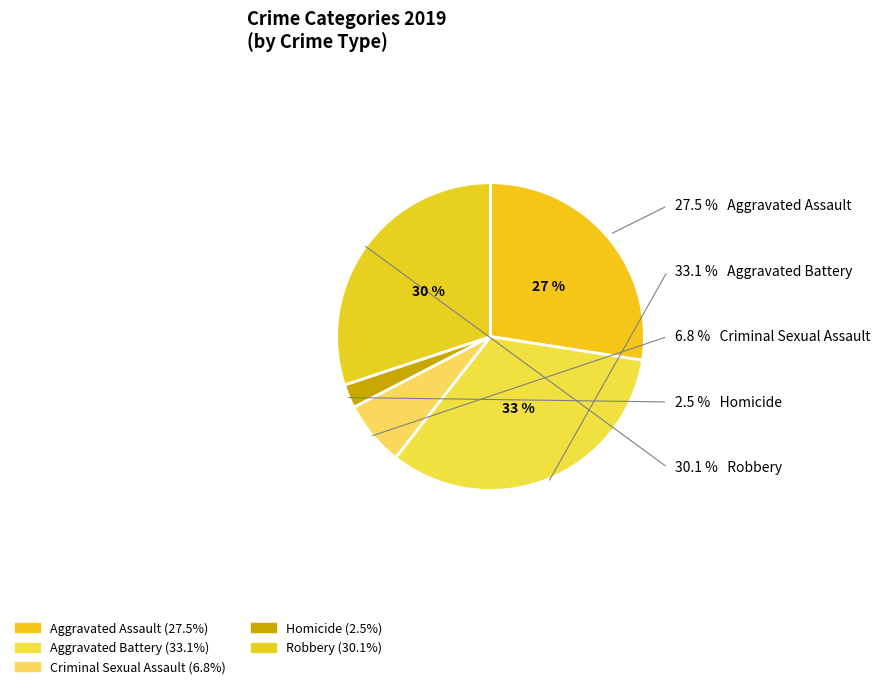

To the nearest percent, what percentage of the pie is Aggravated Assault?

27%